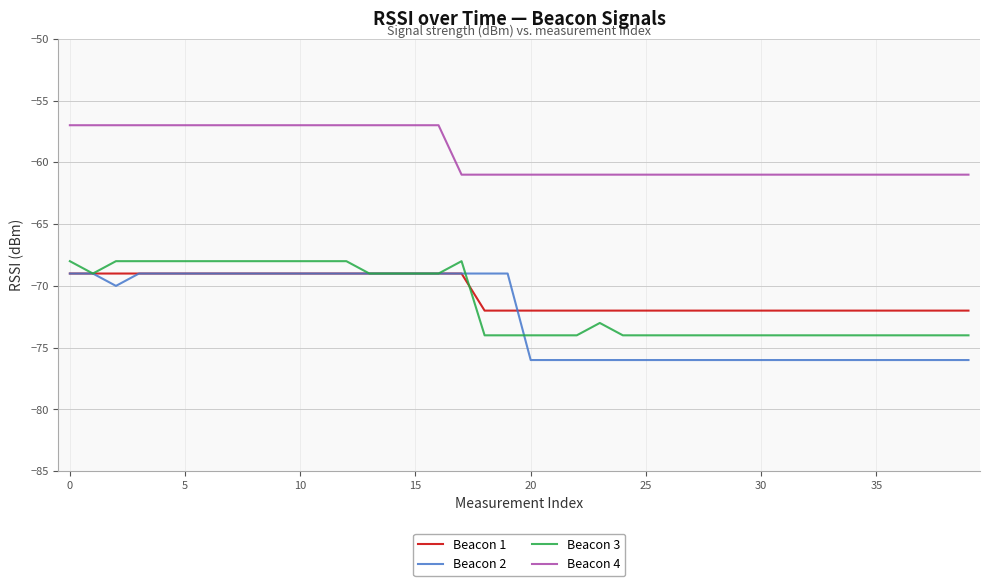

What is the difference between the maximum and minimum values in the Beacon 1 series?

3